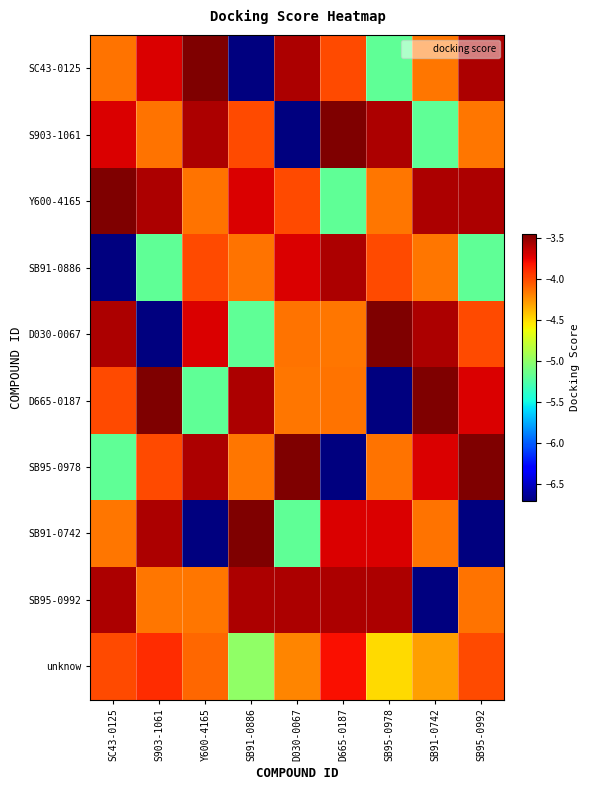

Reading right to left, what are all the values shown in this chart?

SC43-0125: SB95-0992=-3.6	SB91-0742=-4.2	SB95-0978=-5.2	D665-0187=-4.0	D030-0067=-3.6	SB91-0886=-6.7	Y600-4165=-3.4	S903-1061=-3.7	SC43-0125=-4.1
S903-1061: SB95-0992=-4.2	SB91-0742=-5.2	SB95-0978=-3.6	D665-0187=-3.4	D030-0067=-6.7	SB91-0886=-4.0	Y600-4165=-3.6	S903-1061=-4.1	SC43-0125=-3.7
Y600-4165: SB95-0992=-3.6	SB91-0742=-3.6	SB95-0978=-4.2	D665-0187=-5.2	D030-0067=-4.0	SB91-0886=-3.7	Y600-4165=-4.1	S903-1061=-3.6	SC43-0125=-3.4
SB91-0886: SB95-0992=-5.2	SB91-0742=-4.2	SB95-0978=-4.0	D665-0187=-3.6	D030-0067=-3.7	SB91-0886=-4.1	Y600-4165=-4.0	S903-1061=-5.2	SC43-0125=-6.7
D030-0067: SB95-0992=-4.0	SB91-0742=-3.6	SB95-0978=-3.4	D665-0187=-4.2	D030-0067=-4.1	SB91-0886=-5.2	Y600-4165=-3.7	S903-1061=-6.7	SC43-0125=-3.6
D665-0187: SB95-0992=-3.7	SB91-0742=-3.4	SB95-0978=-6.7	D665-0187=-4.1	D030-0067=-4.2	SB91-0886=-3.6	Y600-4165=-5.2	S903-1061=-3.4	SC43-0125=-4.0
SB95-0978: SB95-0992=-3.4	SB91-0742=-3.7	SB95-0978=-4.1	D665-0187=-6.7	D030-0067=-3.4	SB91-0886=-4.2	Y600-4165=-3.6	S903-1061=-4.0	SC43-0125=-5.2
SB91-0742: SB95-0992=-6.7	SB91-0742=-4.1	SB95-0978=-3.7	D665-0187=-3.7	D030-0067=-5.2	SB91-0886=-3.4	Y600-4165=-6.7	S903-1061=-3.6	SC43-0125=-4.2
SB95-0992: SB95-0992=-4.1	SB91-0742=-6.7	SB95-0978=-3.6	D665-0187=-3.6	D030-0067=-3.6	SB91-0886=-3.6	Y600-4165=-4.2	S903-1061=-4.2	SC43-0125=-3.6
unknow: SB95-0992=-4.0	SB91-0742=-4.3	SB95-0978=-4.5	D665-0187=-3.8	D030-0067=-4.2	SB91-0886=-5.0	Y600-4165=-4.1	S903-1061=-3.9	SC43-0125=-4.0